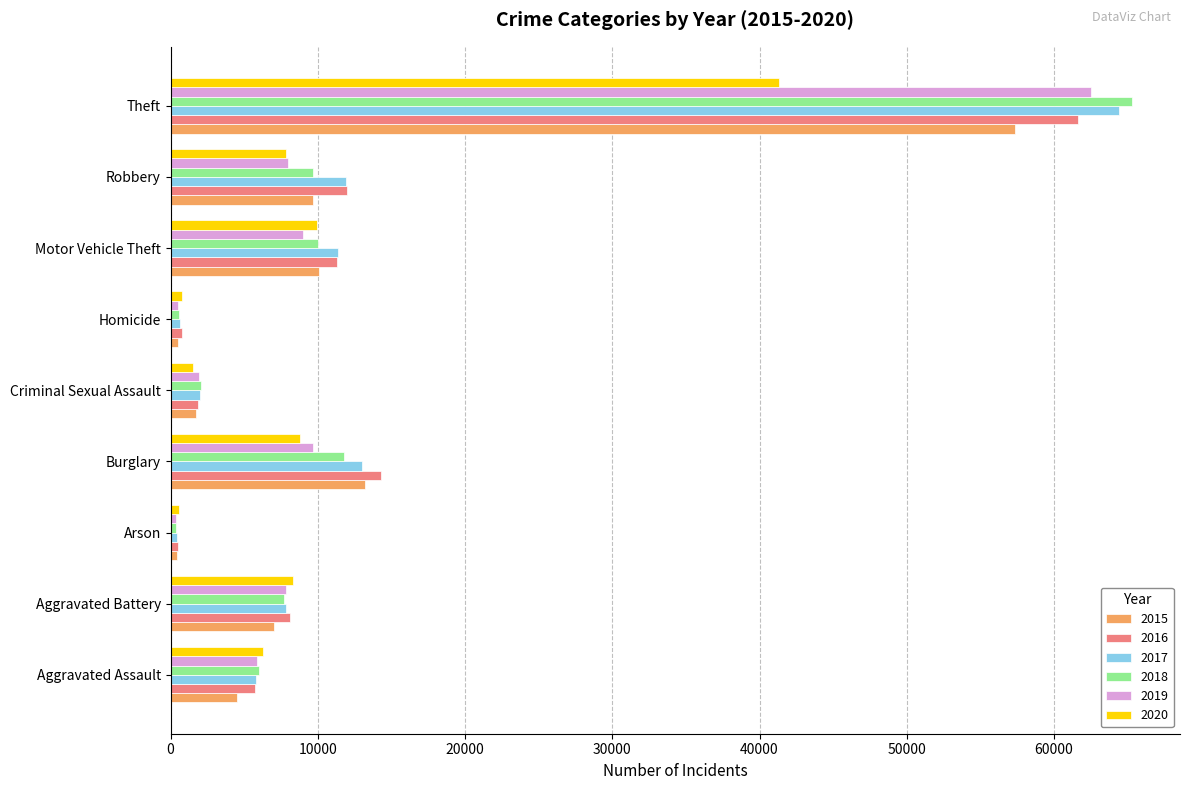

The 2016 series shows 14289 at Burglary. True or false?

True